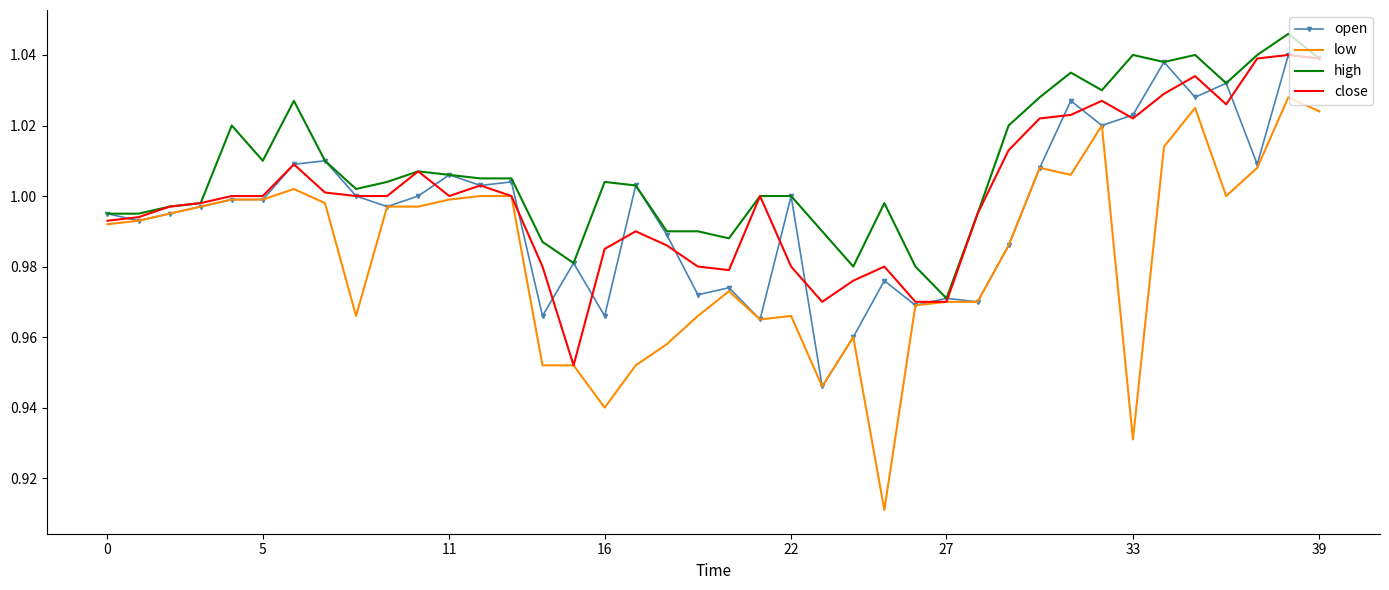

Which series has the largest total across all categories?

high